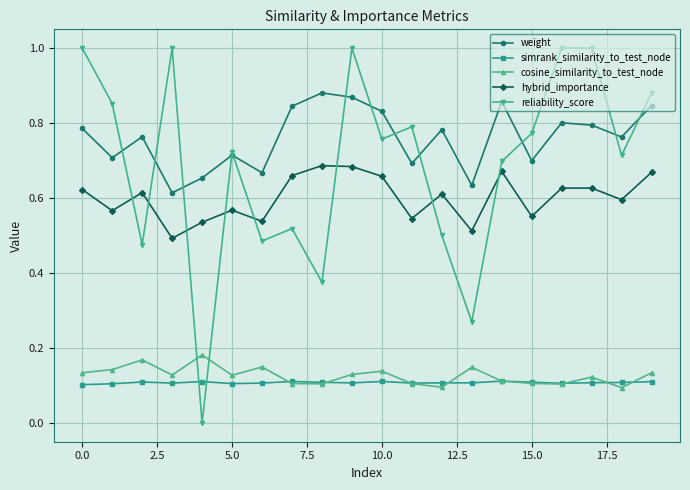

After their last crossing, which series has the higher values: reliability_score or simrank_similarity_to_test_node?

reliability_score